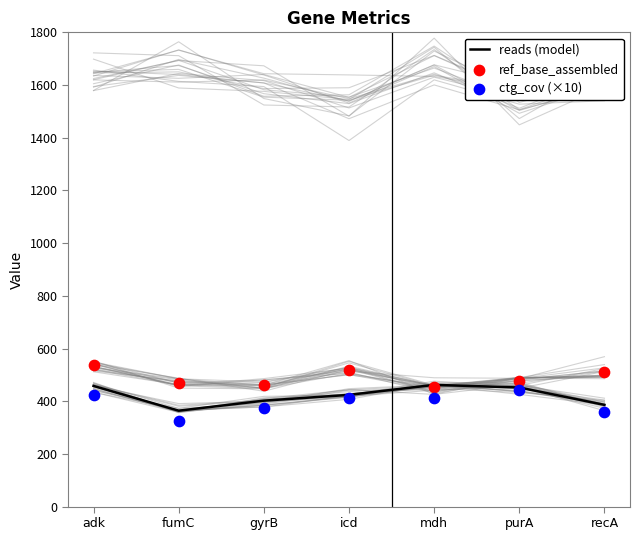

Which series has the largest total across all categories?

ref_base_assembled